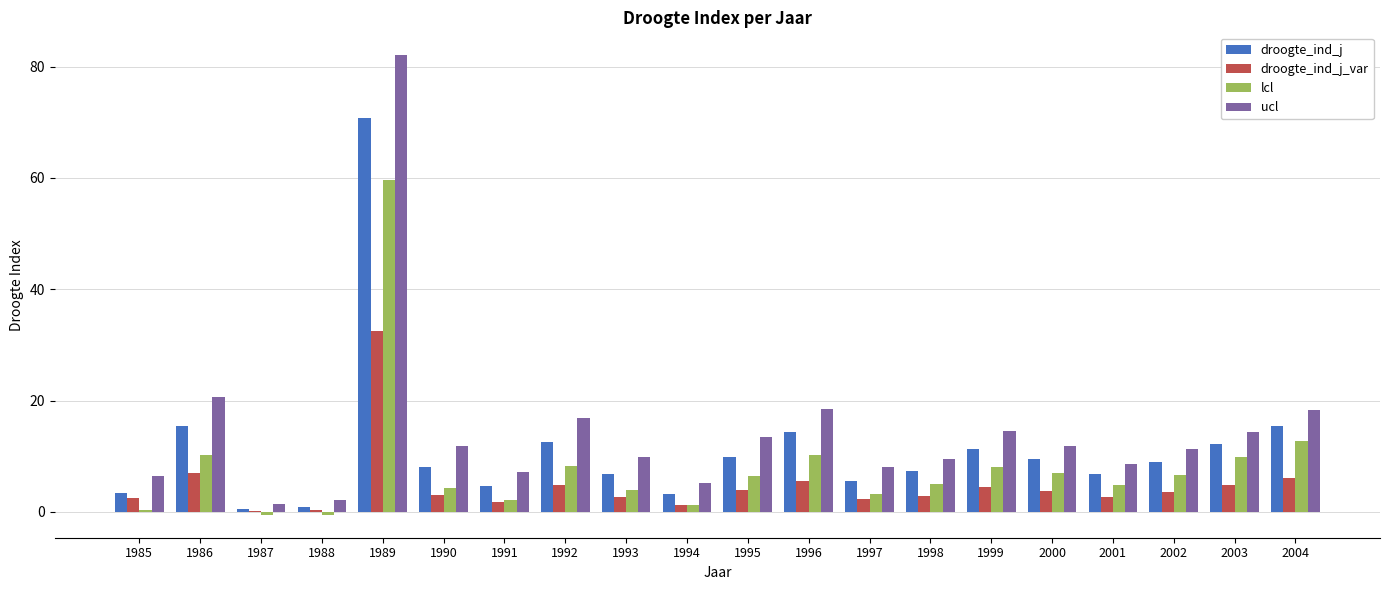

How many groups of bars are there?

20